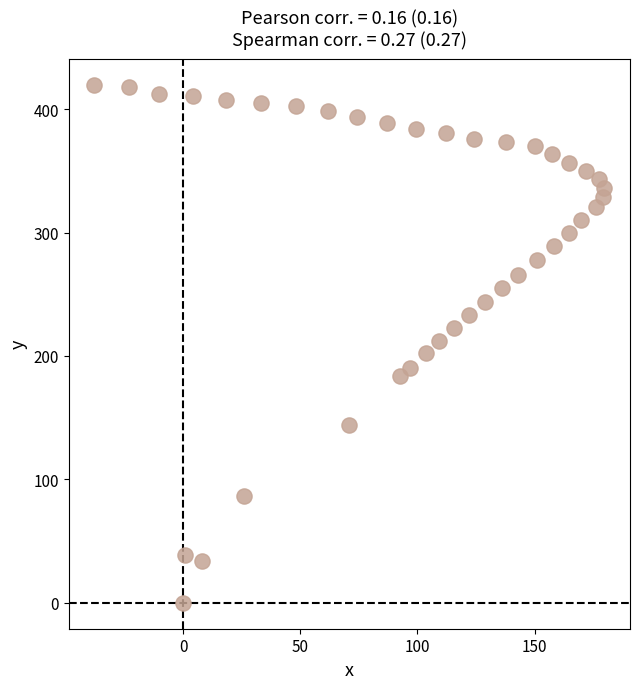

What is the range of Y values (max minus min)?

419.8